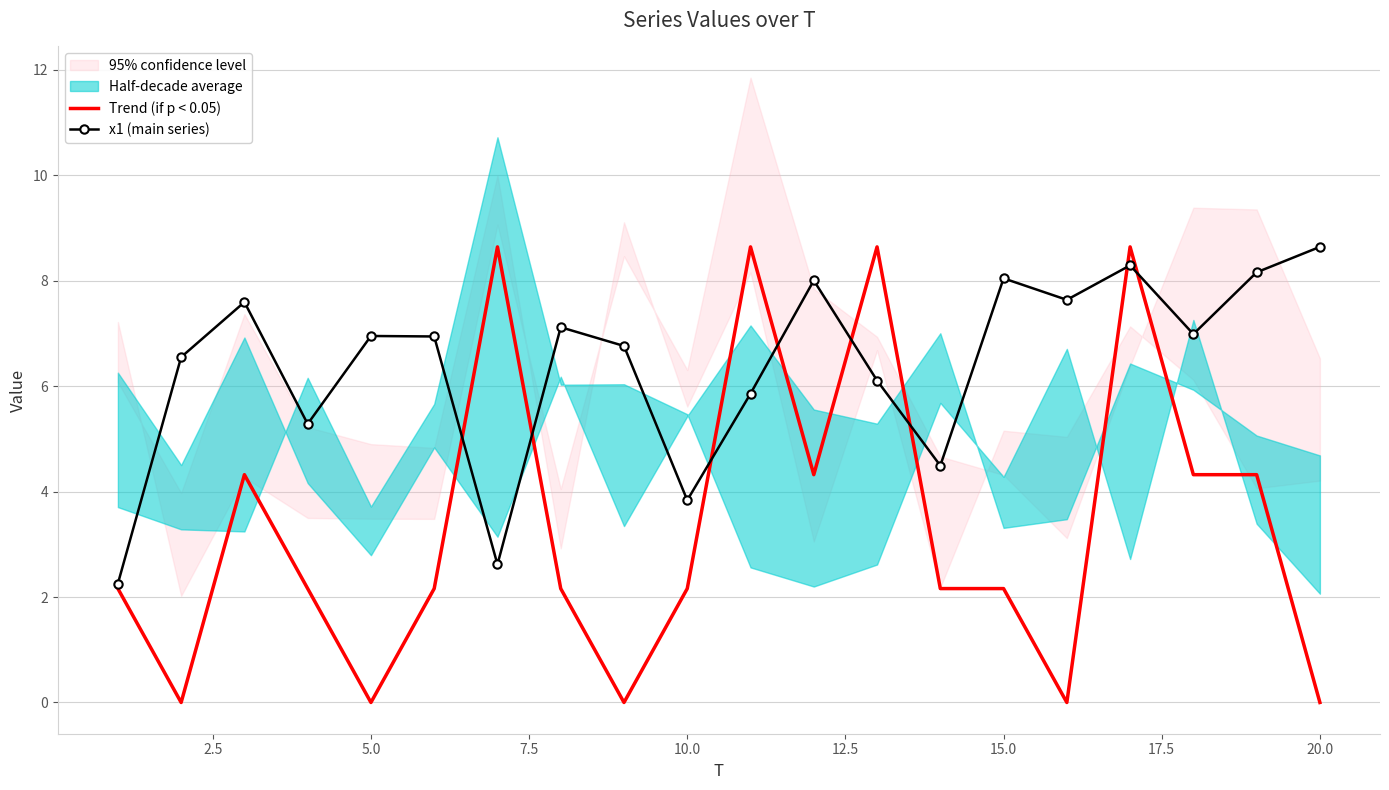

What is the lowest value of the x1 (main series) series?

2.3